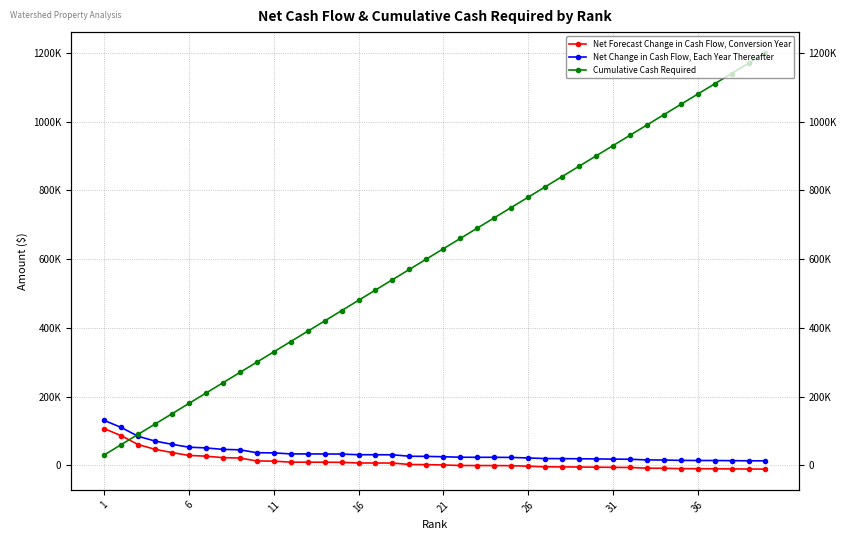

At how many categories does at least one series exceed 223632?

33